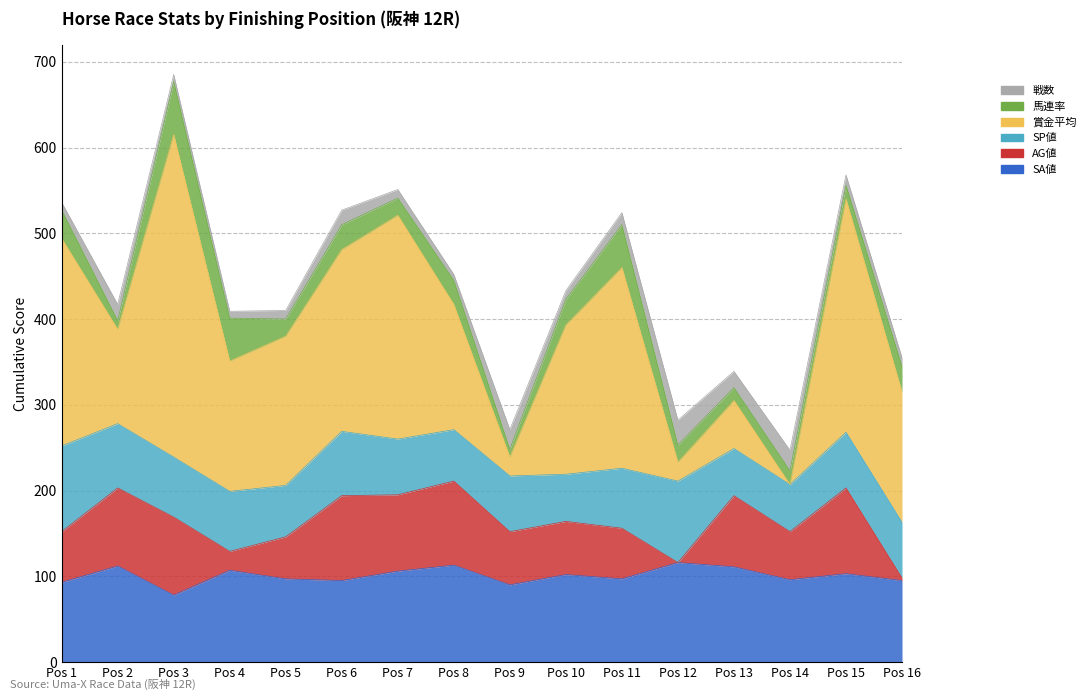

Which label corresponds to the largest value in the chart?

3